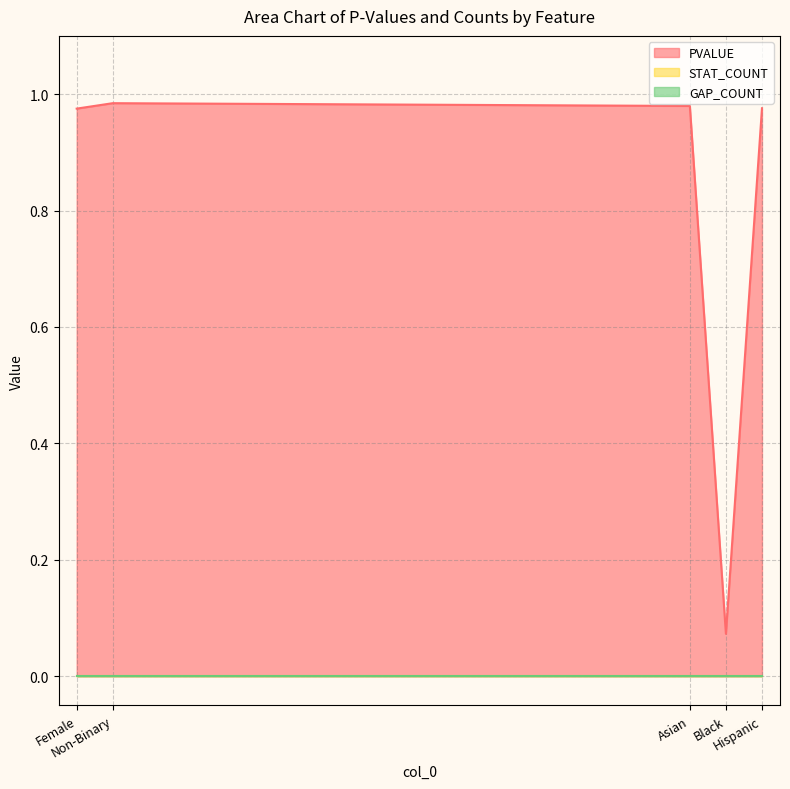

Count the number of data series in this chart.

3